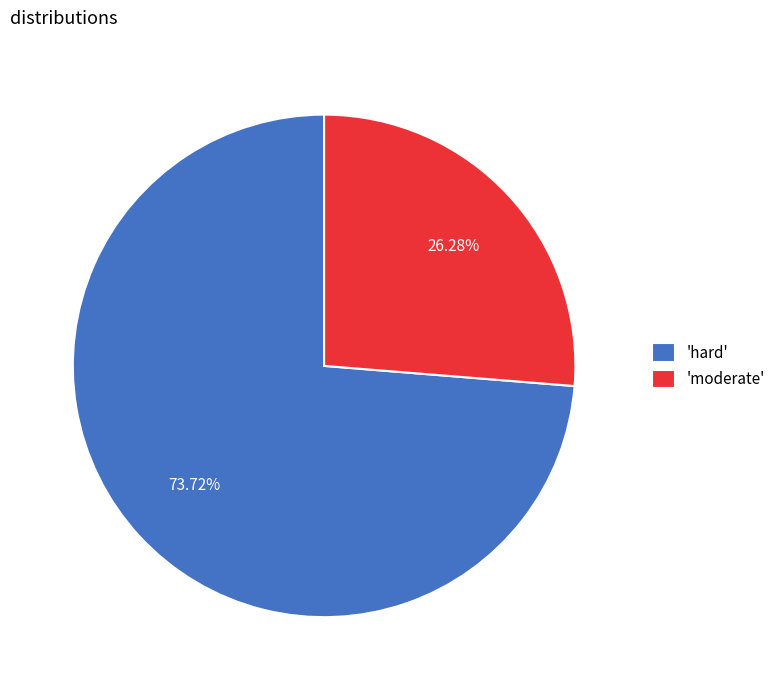

What is the largest slice in the pie chart?

'hard'